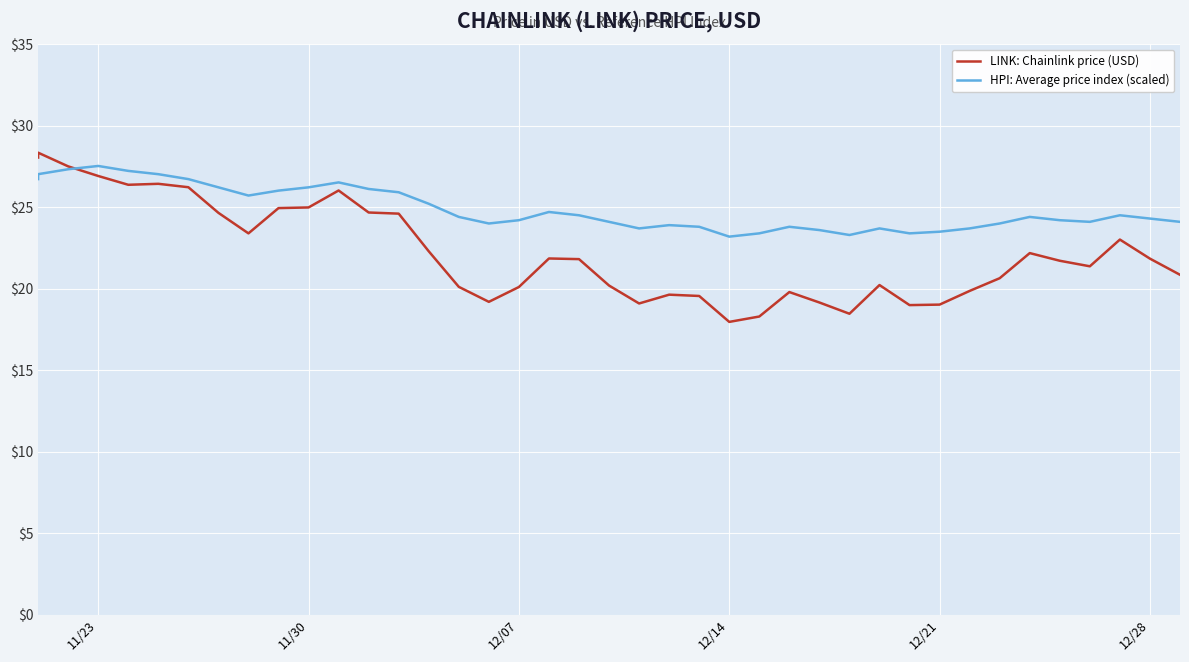

Is it true that LINK: Chainlink price (USD) equals 20.1 at 12/07?

True